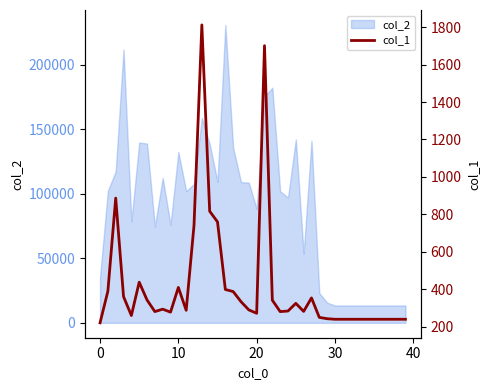

Reading right to left, what are all the values shown in this chart?

240	240	240	240	240	240	240	240	240	240	243	250	354	282	325	284	281	342	1701	272	290	334	388	399	760	817	1812	742	288	410	278	294	281	343	438	260	361	887	390	221